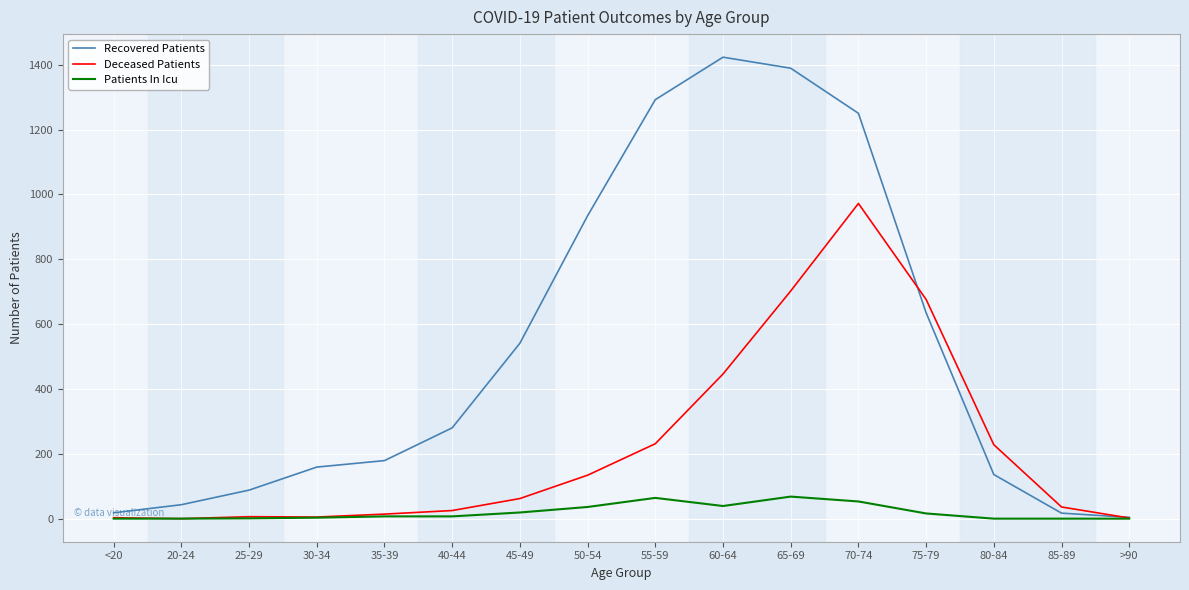

What is the minimum value for Recovered Patients?

4